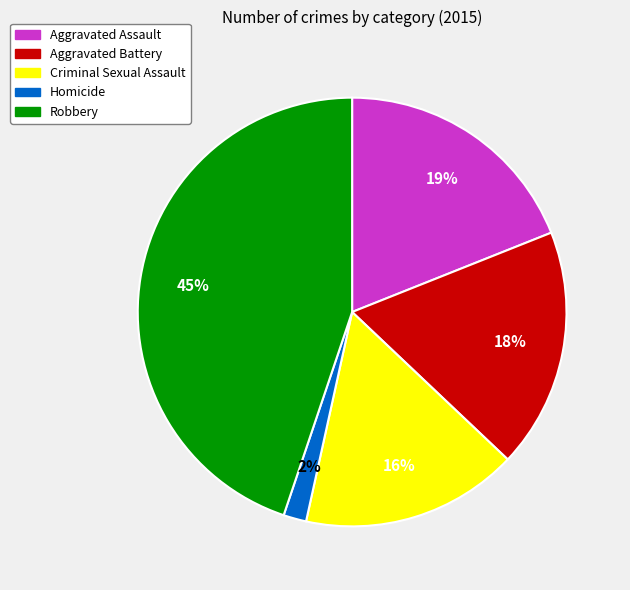

Do Homicide and Aggravated Assault together represent more than half of the pie?

No